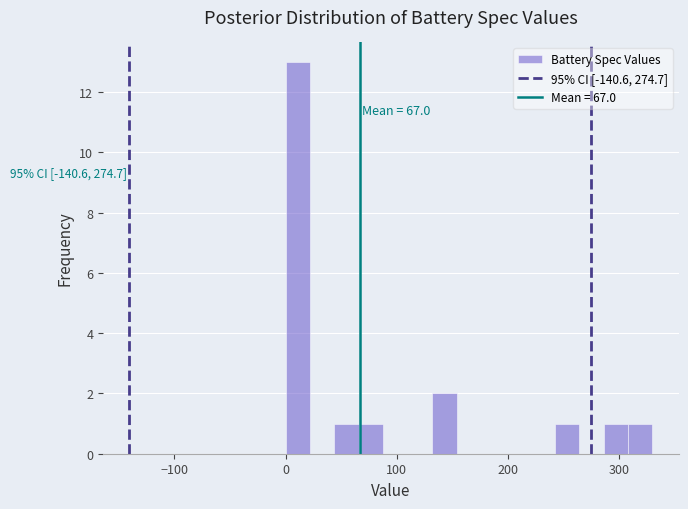

Around what value on the x-axis is the tallest bar? Give the approximate position of its centre, as read against the axis.

10